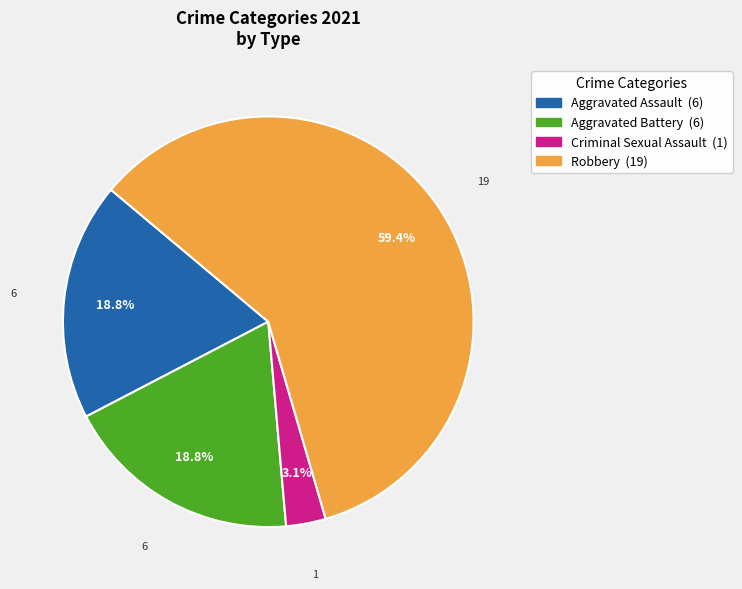

Does Criminal Sexual Assault represent more than half of the total?

No